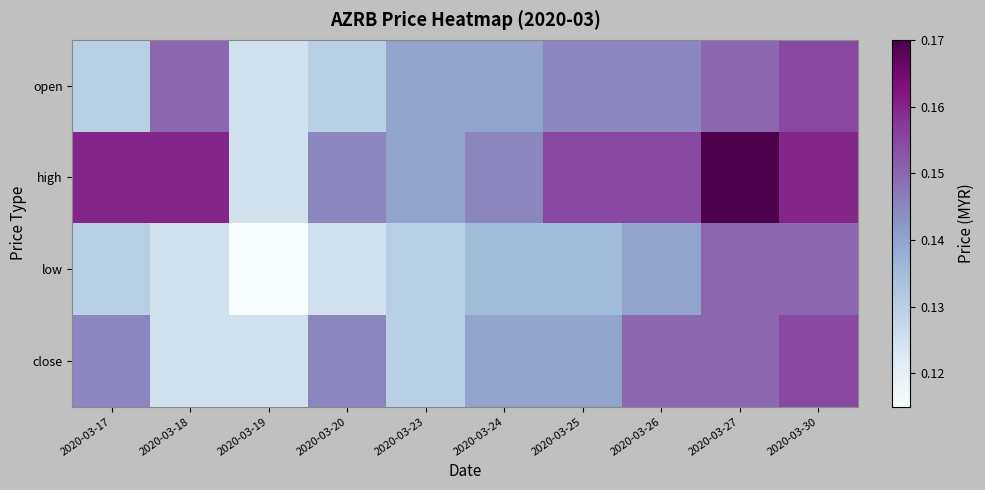

Reading right to left, what are all the values shown in this chart?

open: 2020-03-30=0.2	2020-03-27=0.1	2020-03-26=0.1	2020-03-25=0.1	2020-03-24=0.1	2020-03-23=0.1	2020-03-20=0.1	2020-03-19=0.1	2020-03-18=0.1	2020-03-17=0.1
high: 2020-03-30=0.2	2020-03-27=0.2	2020-03-26=0.2	2020-03-25=0.2	2020-03-24=0.1	2020-03-23=0.1	2020-03-20=0.1	2020-03-19=0.1	2020-03-18=0.2	2020-03-17=0.2
low: 2020-03-30=0.1	2020-03-27=0.1	2020-03-26=0.1	2020-03-25=0.1	2020-03-24=0.1	2020-03-23=0.1	2020-03-20=0.1	2020-03-19=0.1	2020-03-18=0.1	2020-03-17=0.1
close: 2020-03-30=0.2	2020-03-27=0.1	2020-03-26=0.1	2020-03-25=0.1	2020-03-24=0.1	2020-03-23=0.1	2020-03-20=0.1	2020-03-19=0.1	2020-03-18=0.1	2020-03-17=0.1